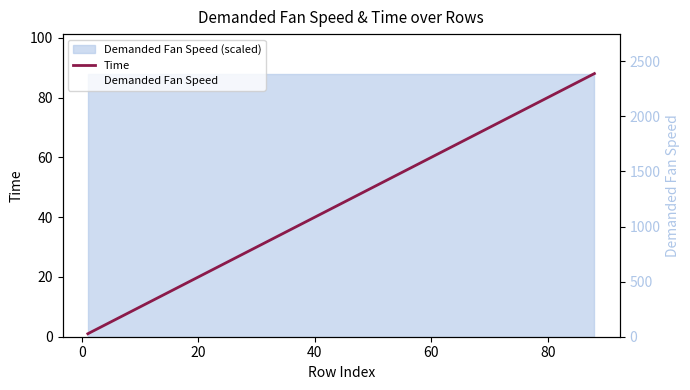

Count the number of data series in this chart.

2